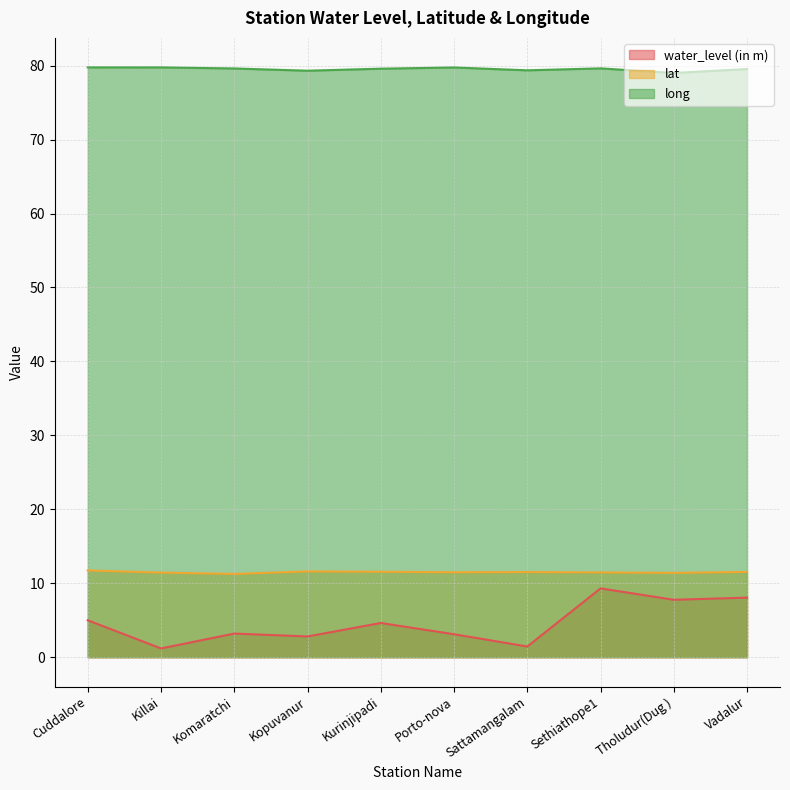

What is the sum of the lat values at Kopuvanur and Sethiathope1?

23.1